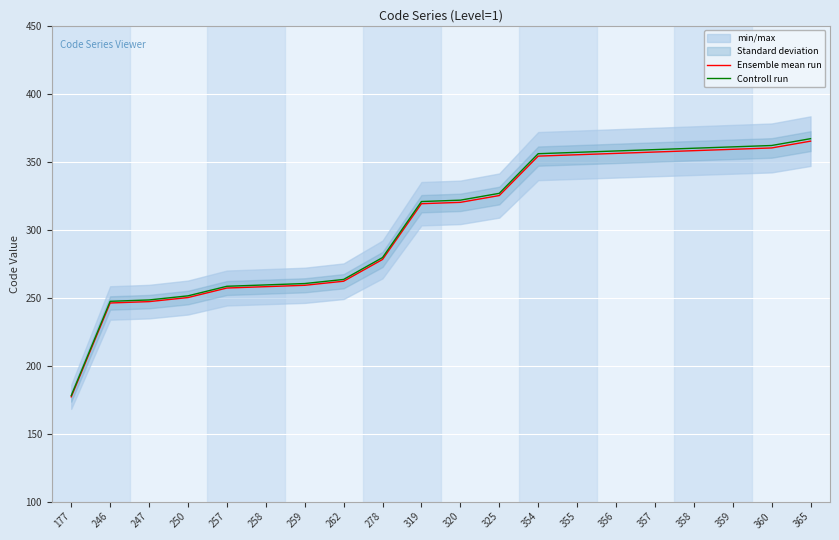

What is the total value across all series at 365?

731.8